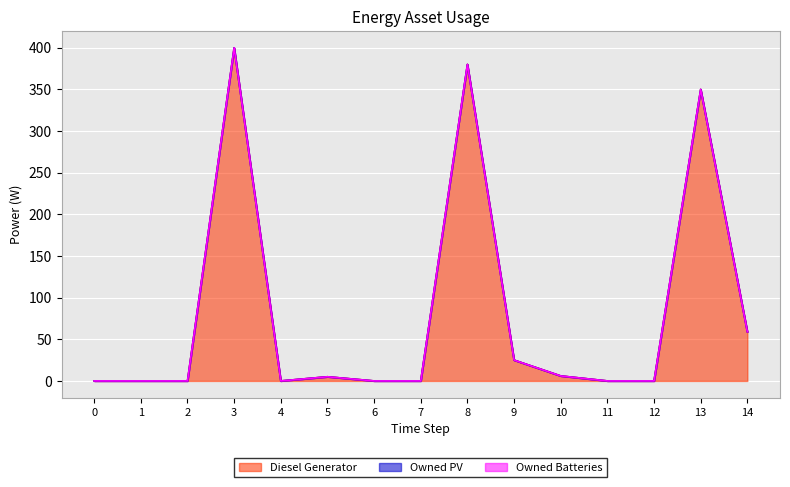

True or false: Owned PV and Diesel Generator cross at least once.

False